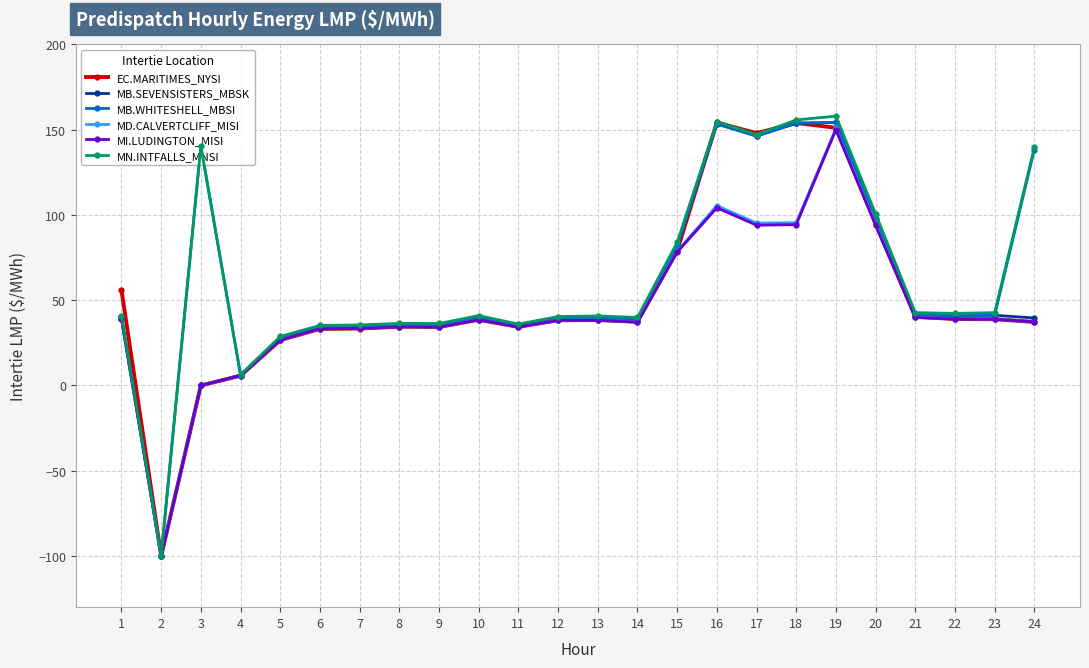

What is the lowest value of the MB.SEVENSISTERS_MBSK series?

-100.0